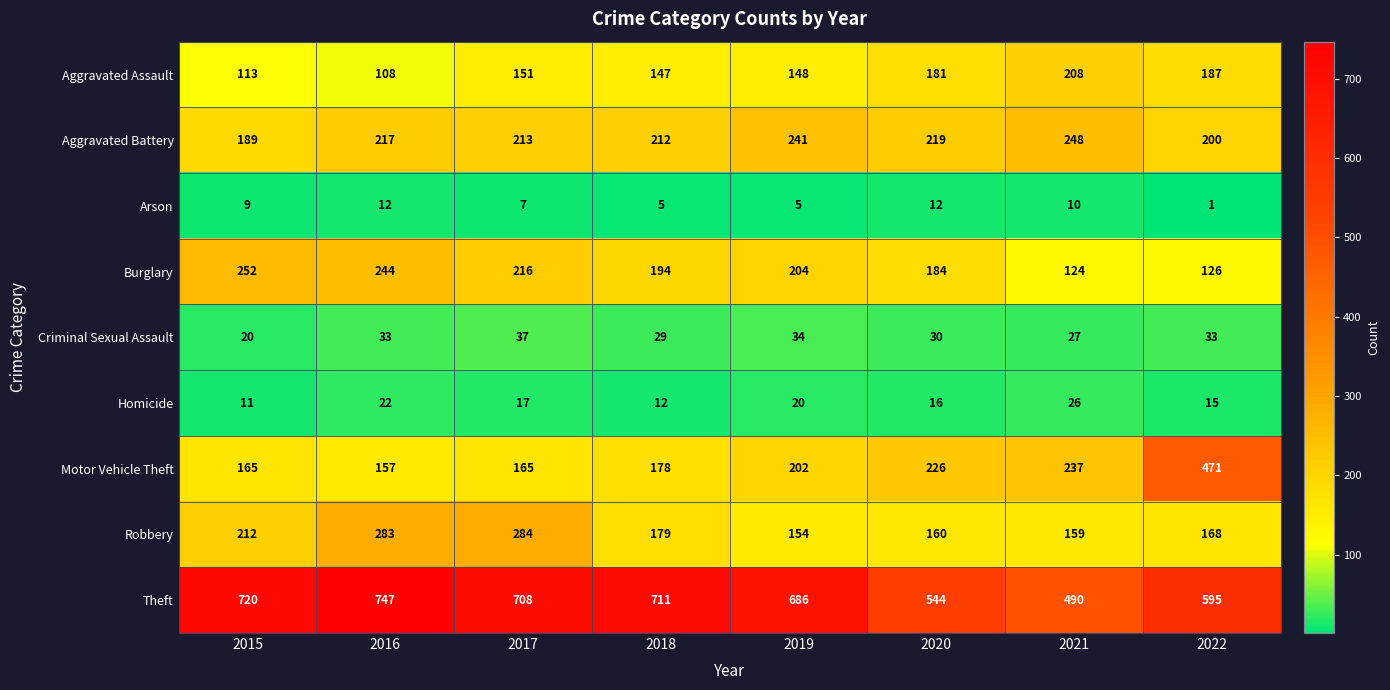

At which label does Homicide first exceed 17?

2016